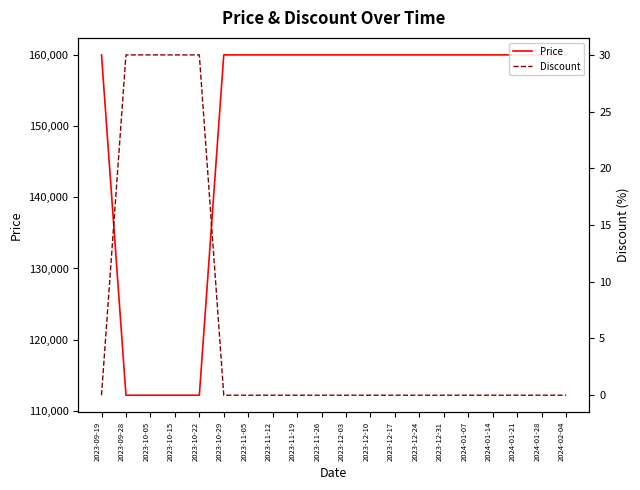

List the series in order of their peak value, lowest first.

Discount, Price